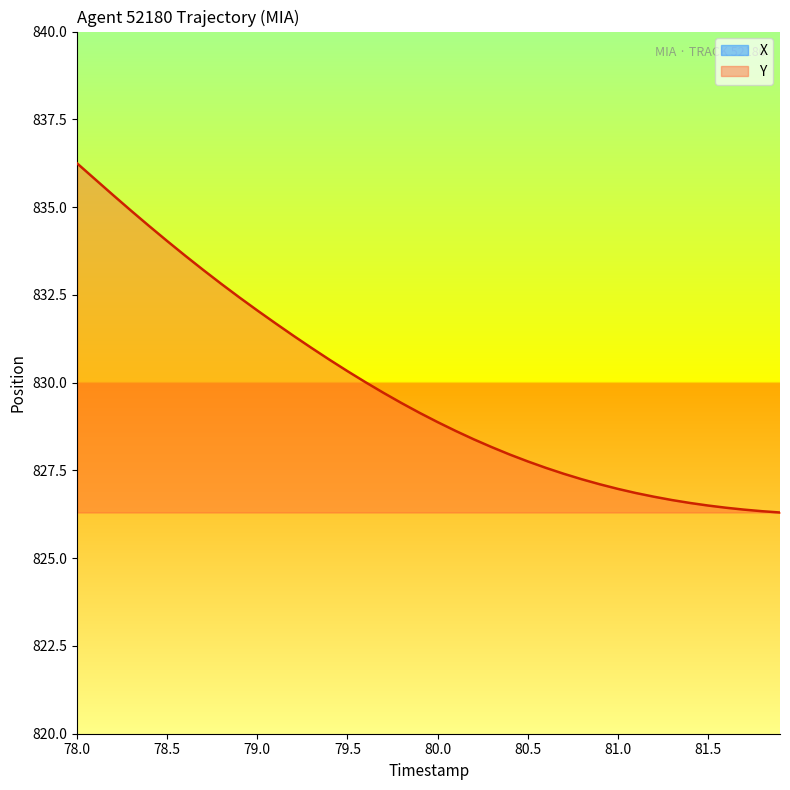

Which category has the highest value in the Y series?

78.0